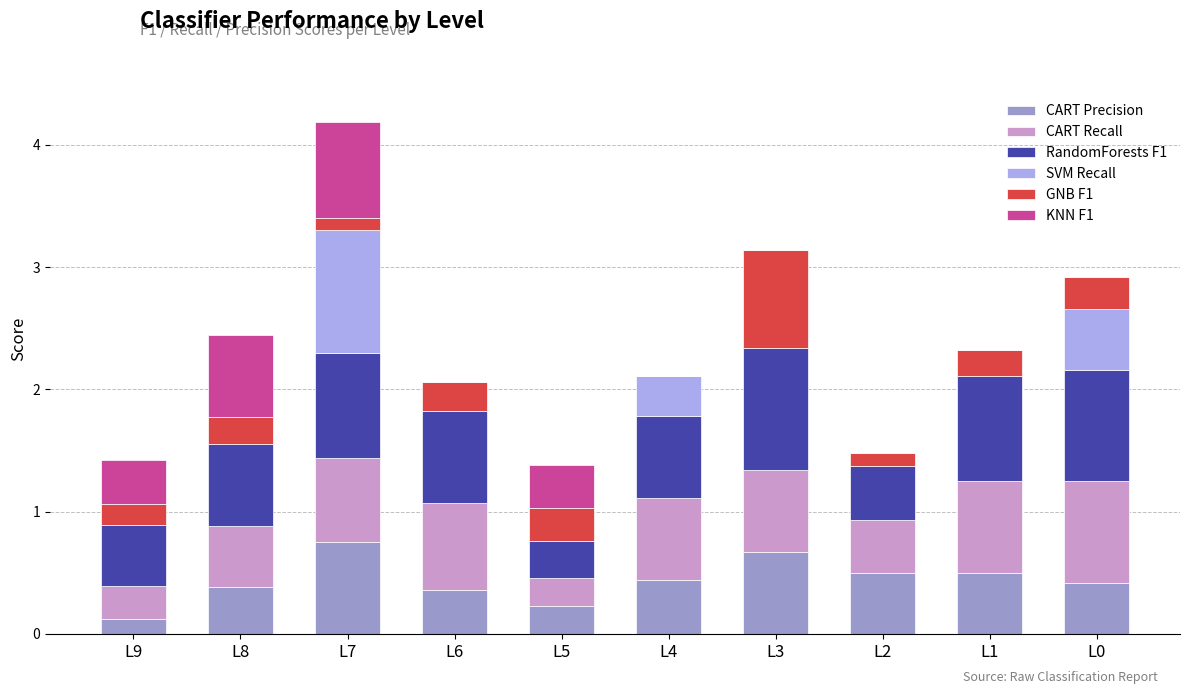

True or false: CART Precision has a value of 0.4 at L6.

True